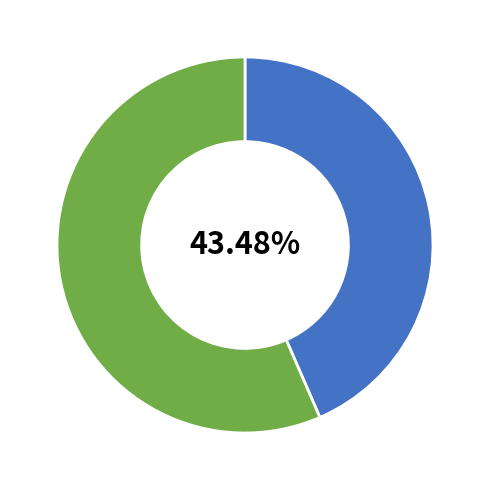

Is there any slice that represents more than half of the pie?

Yes